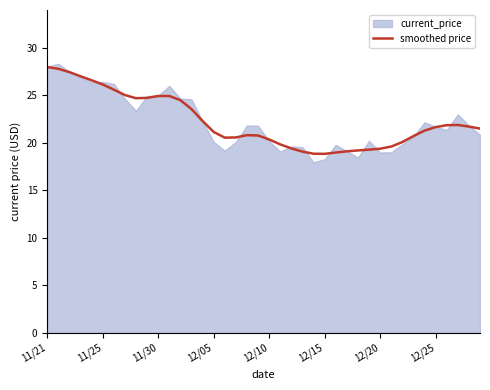

What is the difference between the maximum and minimum values?

9.1